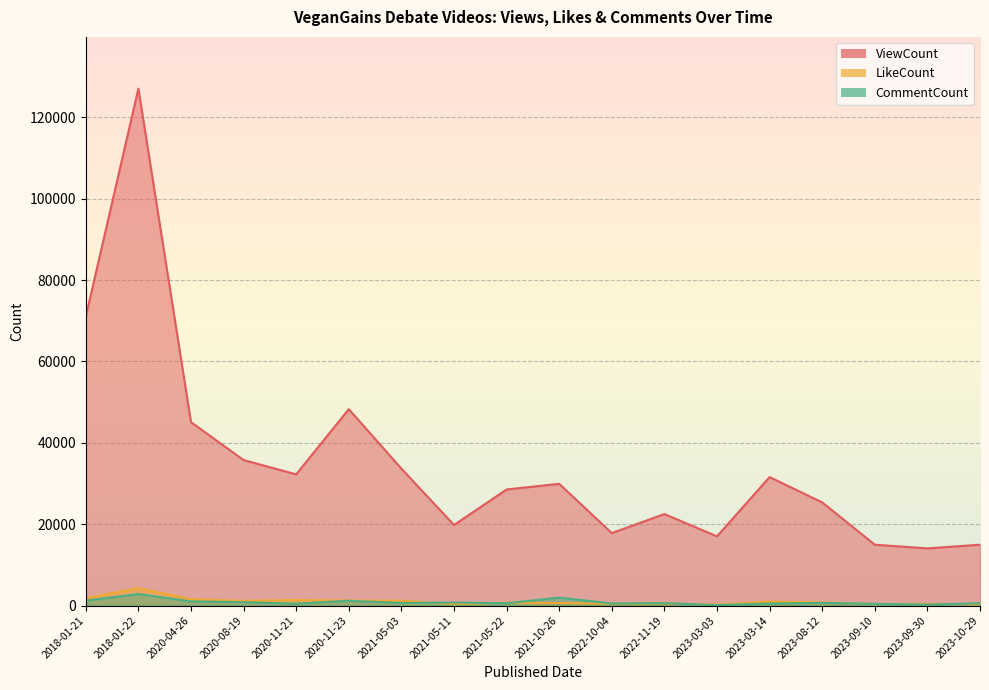

The value of LikeCount at 2020-11-21 is 1376. True or false?

True